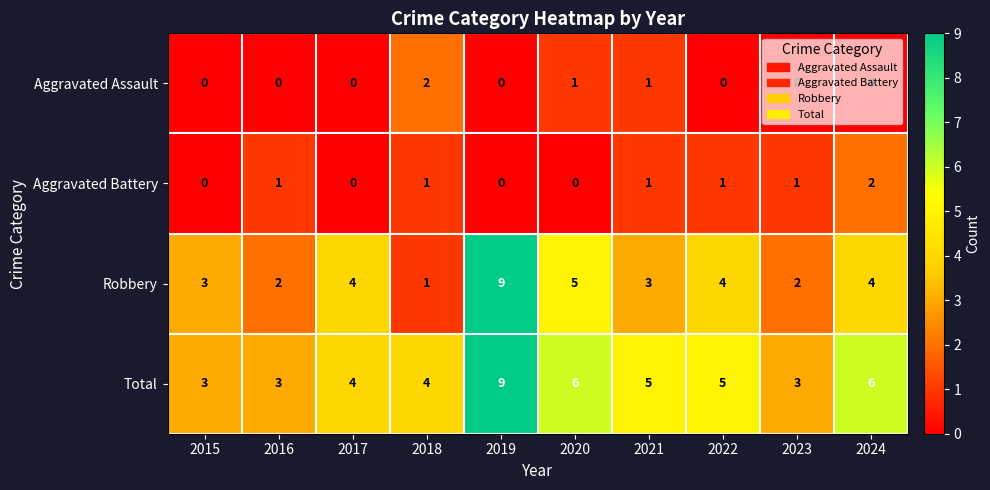

What is the spread (max minus min) of values at 2023?

3